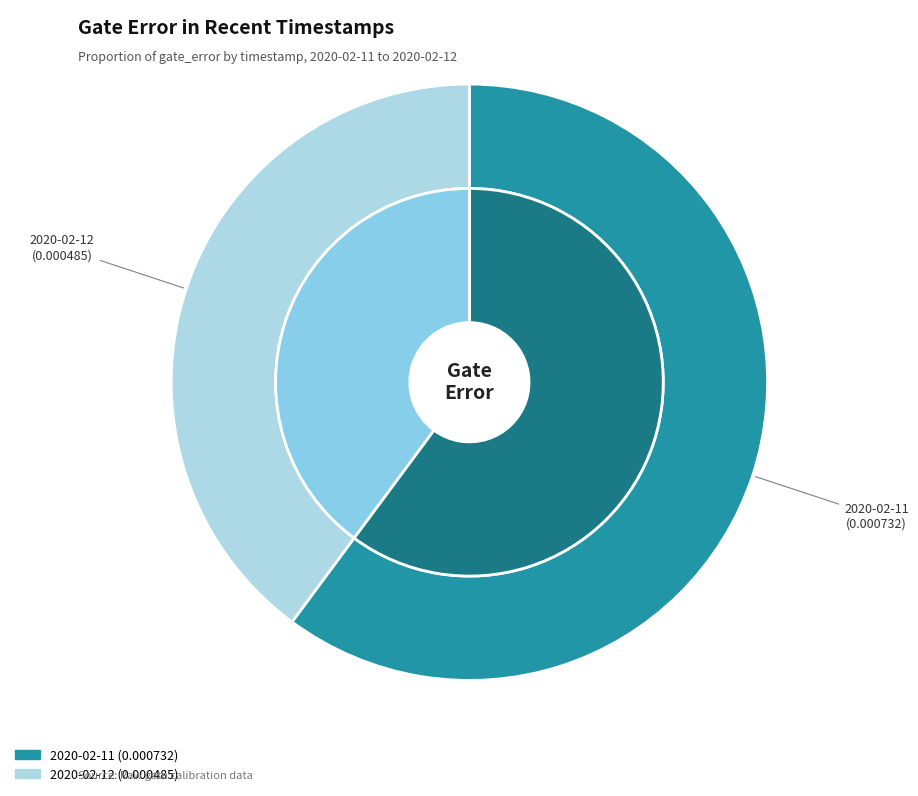

Which category has the smallest portion of the pie?

2020-02-12T09:00:13+00:00